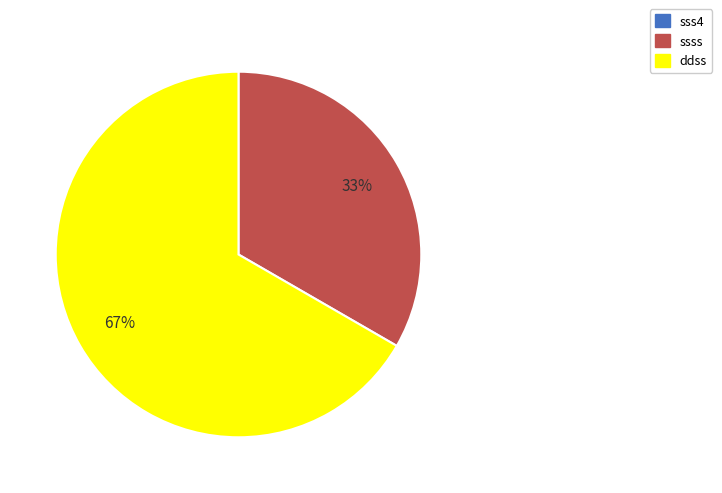

The ssss slice represents 33% of the pie. True or false?

True